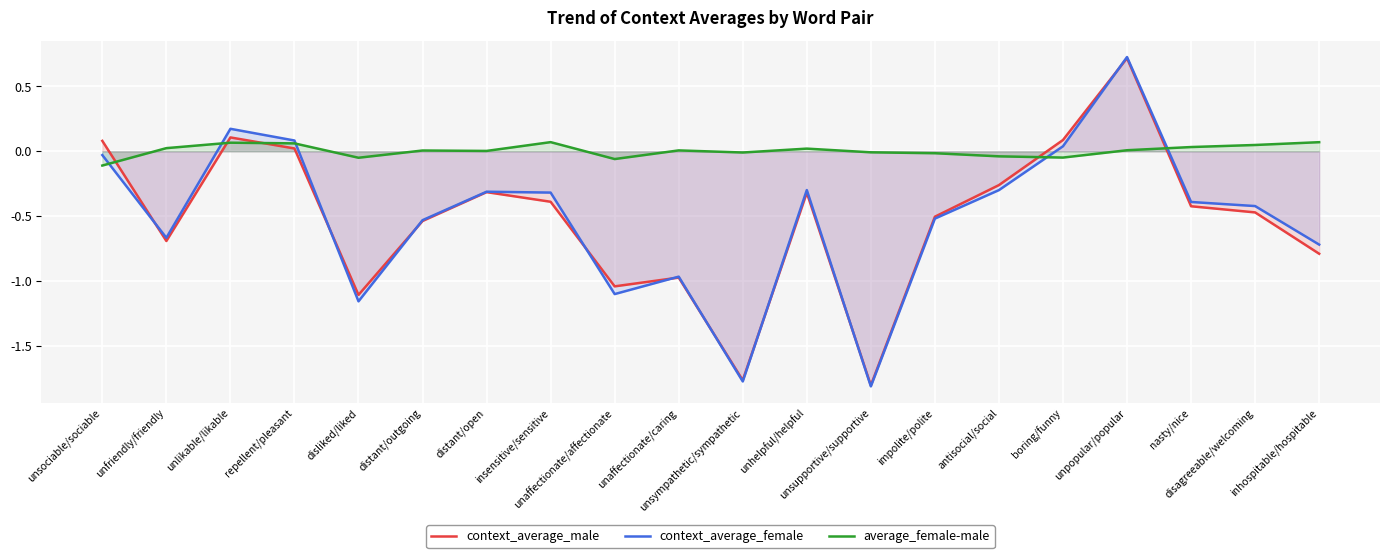

Reading left to right, list all the values displayed in this chart.

context_average_male: unsociable/sociable=0.1	unfriendly/friendly=-0.7	unlikable/likable=0.1	repellent/pleasant=0.0	disliked/liked=-1.1	distant/outgoing=-0.5	distant/open=-0.3	insensitive/sensitive=-0.4	unaffectionate/affectionate=-1.0	unaffectionate/caring=-1.0	unsympathetic/sympathetic=-1.8	unhelpful/helpful=-0.3	unsupportive/supportive=-1.8	impolite/polite=-0.5	antisocial/social=-0.3	boring/funny=0.1	unpopular/popular=0.7	nasty/nice=-0.4	disagreeable/welcoming=-0.5	inhospitable/hospitable=-0.8
context_average_female: unsociable/sociable=-0.0	unfriendly/friendly=-0.7	unlikable/likable=0.2	repellent/pleasant=0.1	disliked/liked=-1.2	distant/outgoing=-0.5	distant/open=-0.3	insensitive/sensitive=-0.3	unaffectionate/affectionate=-1.1	unaffectionate/caring=-1.0	unsympathetic/sympathetic=-1.8	unhelpful/helpful=-0.3	unsupportive/supportive=-1.8	impolite/polite=-0.5	antisocial/social=-0.3	boring/funny=0.0	unpopular/popular=0.7	nasty/nice=-0.4	disagreeable/welcoming=-0.4	inhospitable/hospitable=-0.7
average_female-male: unsociable/sociable=-0.1	unfriendly/friendly=0.0	unlikable/likable=0.1	repellent/pleasant=0.1	disliked/liked=-0.0	distant/outgoing=0.0	distant/open=0.0	insensitive/sensitive=0.1	unaffectionate/affectionate=-0.1	unaffectionate/caring=0.0	unsympathetic/sympathetic=-0.0	unhelpful/helpful=0.0	unsupportive/supportive=-0.0	impolite/polite=-0.0	antisocial/social=-0.0	boring/funny=-0.0	unpopular/popular=0.0	nasty/nice=0.0	disagreeable/welcoming=0.0	inhospitable/hospitable=0.1